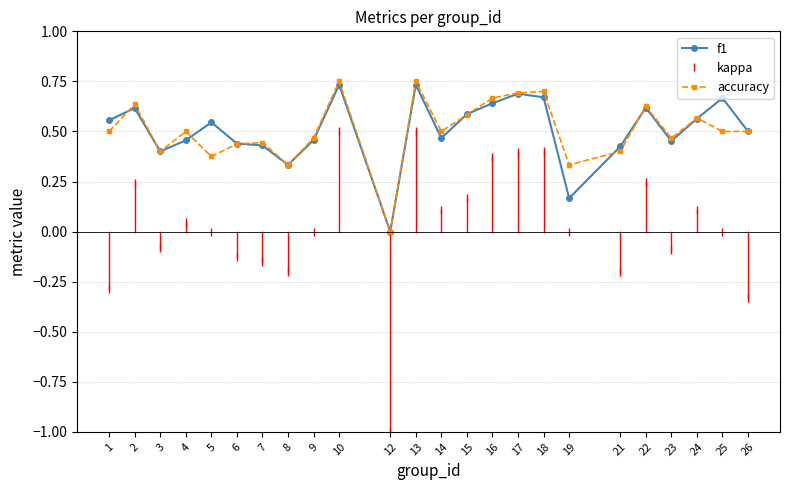

Where is the first local minimum for accuracy?

3